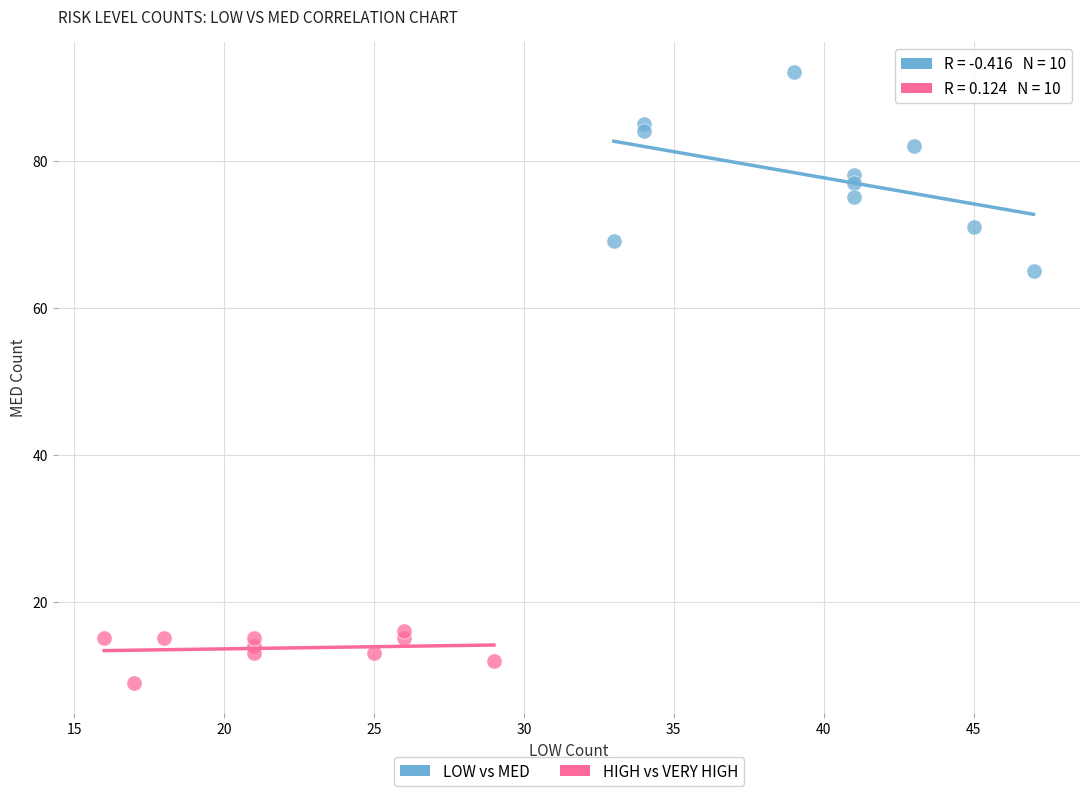

Which series contains the highest Y value?

LOW vs MED